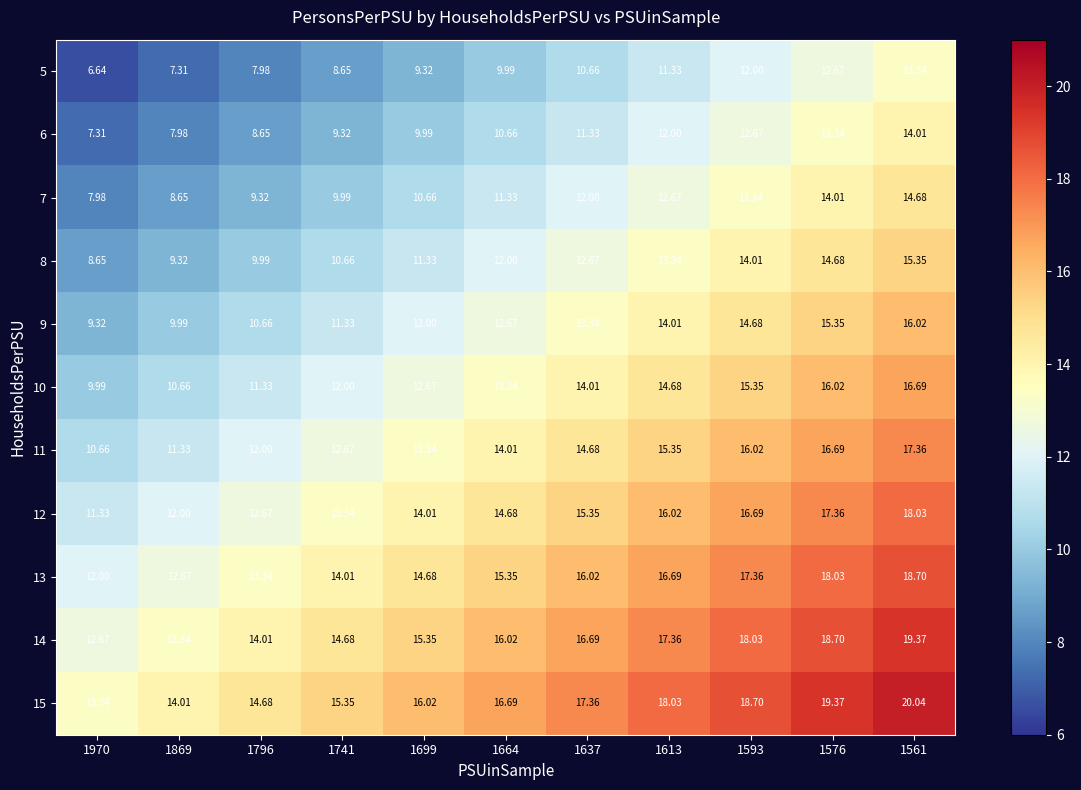

What is the total value across all series at 1576?

176.2